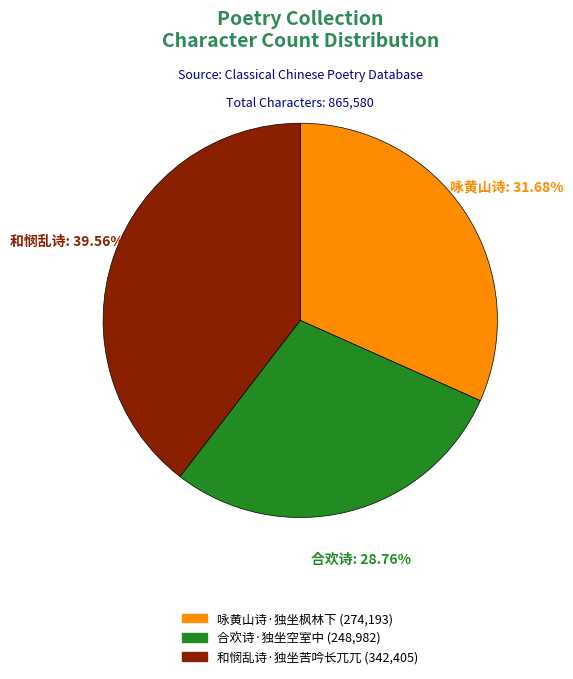

How much of the chart is everything except 合欢诗·独坐空室中?

71.2%